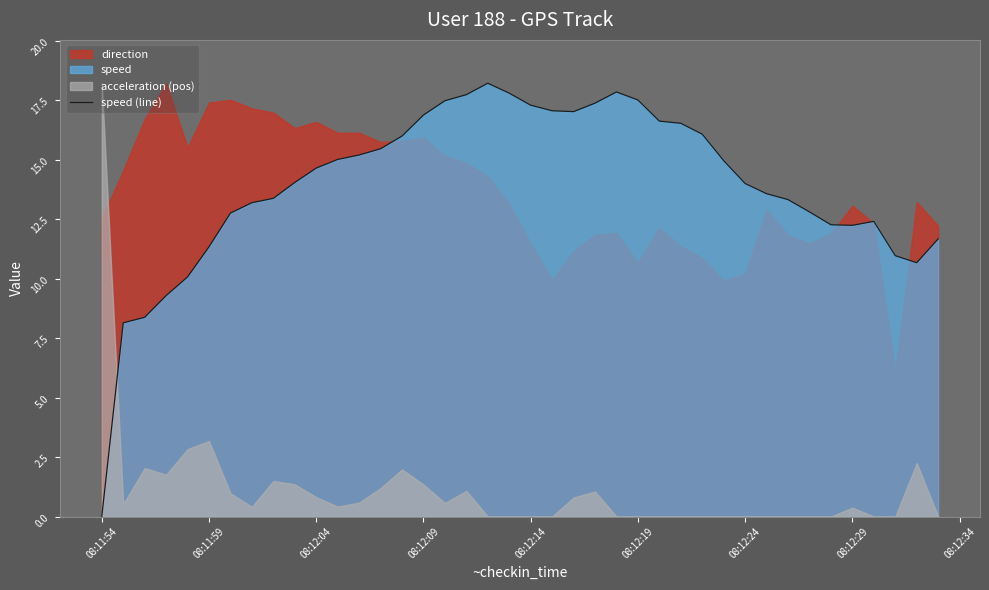

What is the maximum value for speed (line)?

18.2